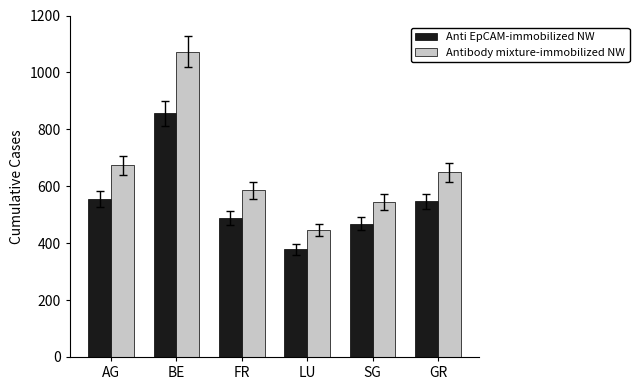

Where does the Anti EpCAM-immobilized NW series first go above 547?

AG